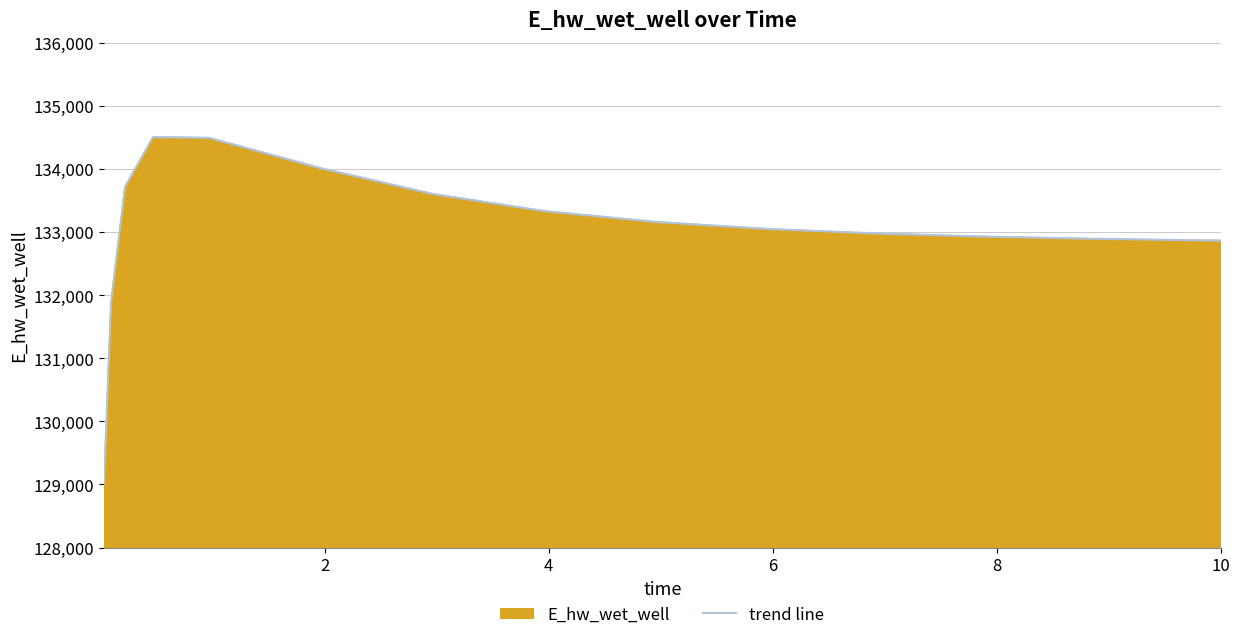

How many values are below 133049?

7